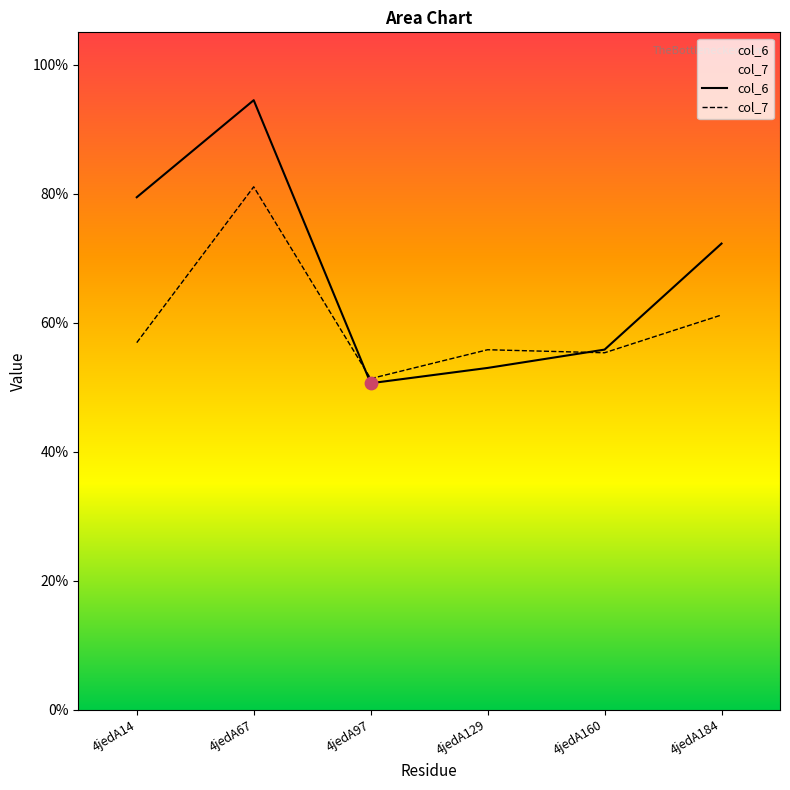

Which series reaches the minimum Y coordinate?

col_6